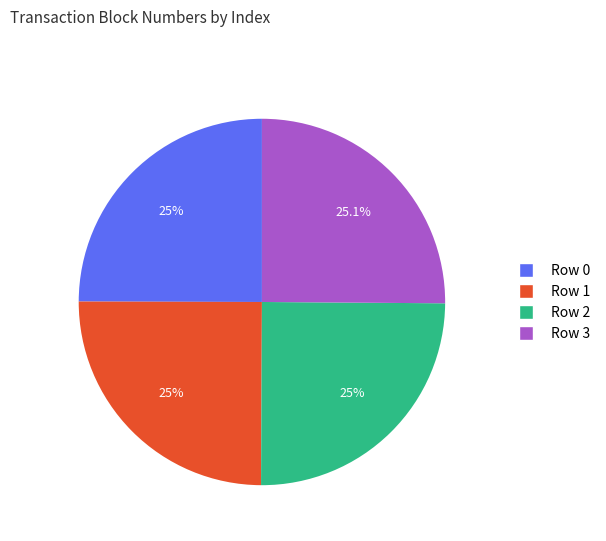

Does any single category account for the majority?

No